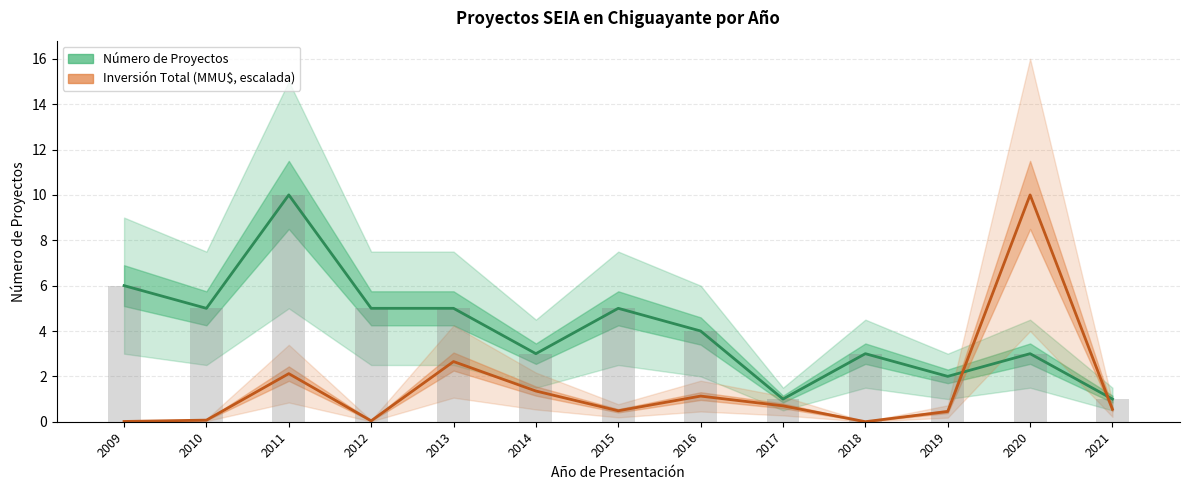

What is the value of the Inversión Total (MMU$, escalada) bar at the 5th from the left?

2.7